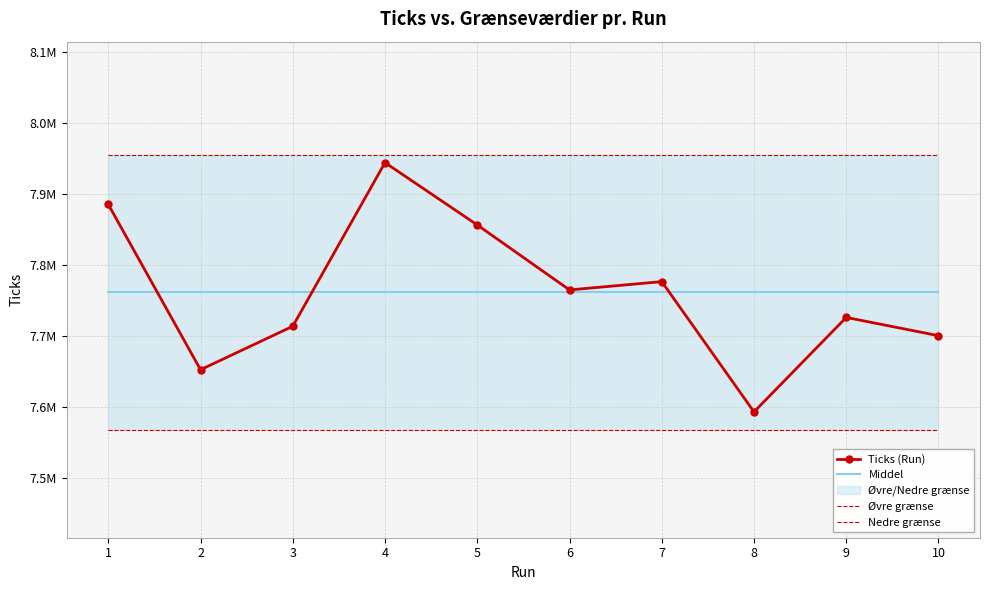

At how many categories does at least one series exceed 7953211?

10